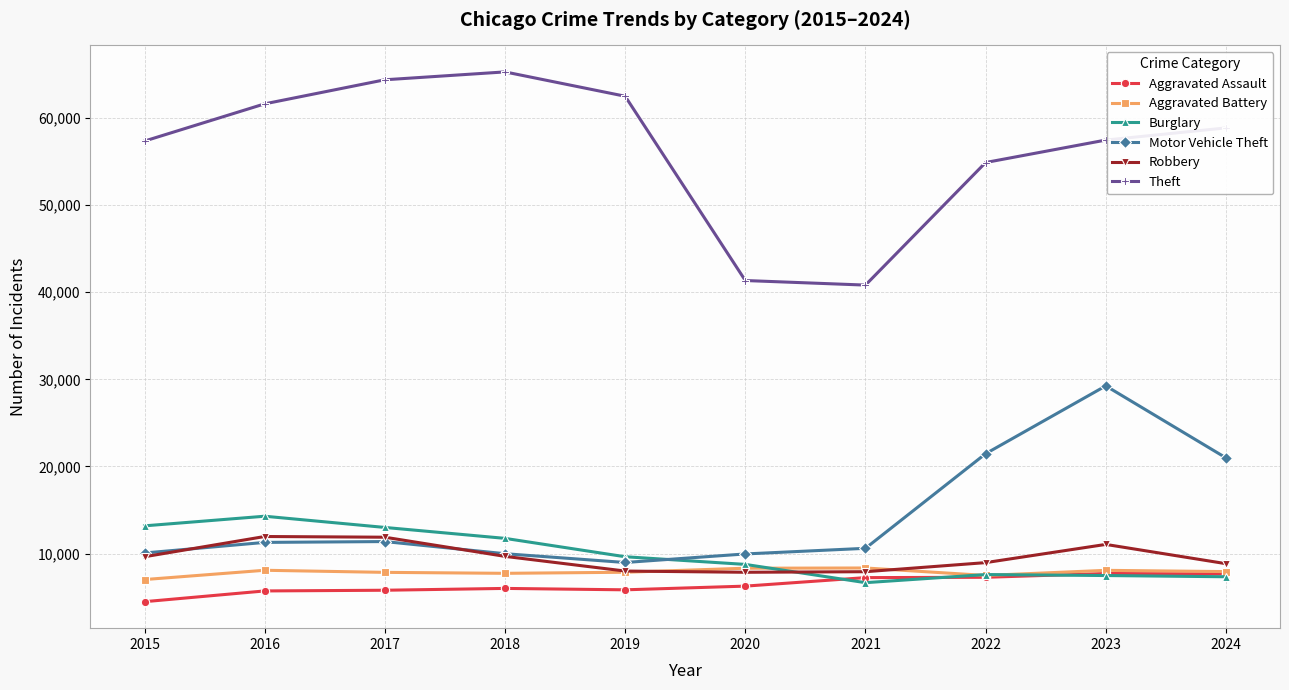

True or false: Burglary has a value of 22530 at 2015.

False